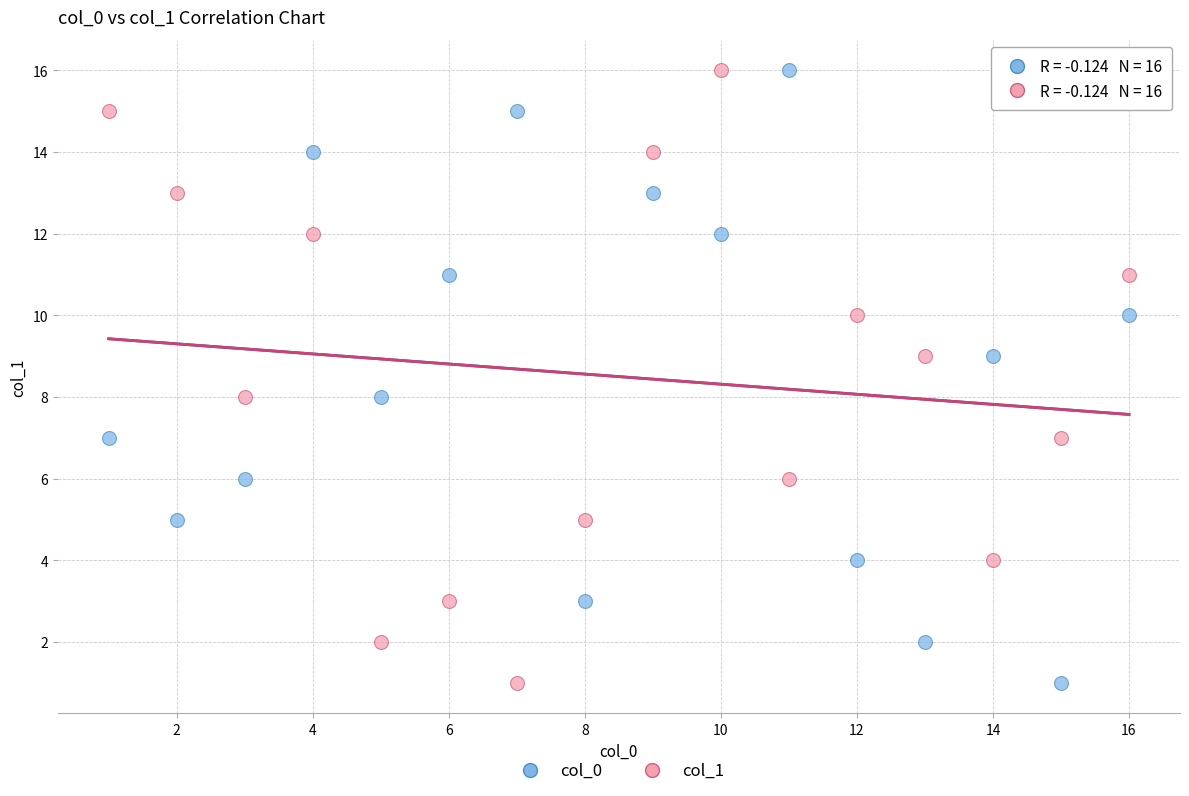

What are all the series names shown in the legend?

col_0, col_1